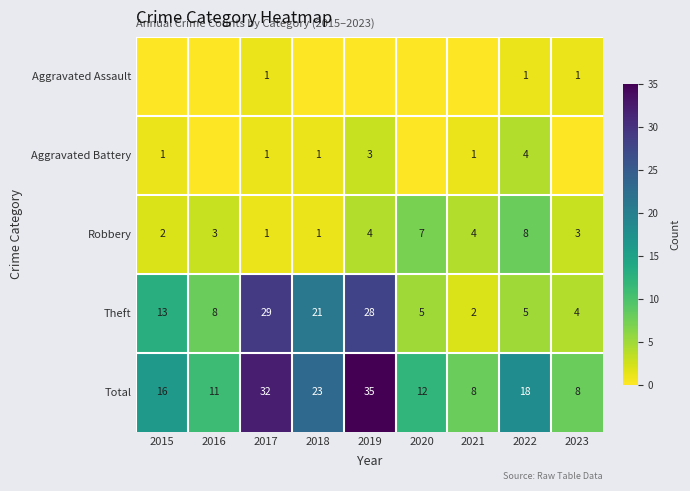

True or false: Aggravated Battery has a value of 0 at 2018.

False